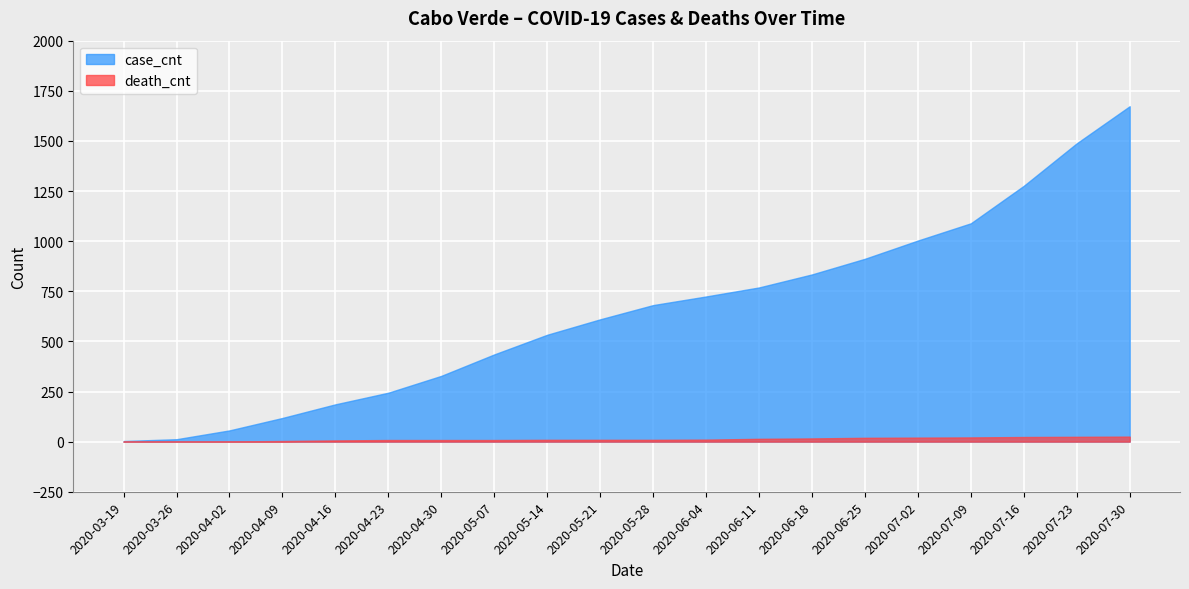

True or false: death_cnt and case_cnt intersect in this chart.

False